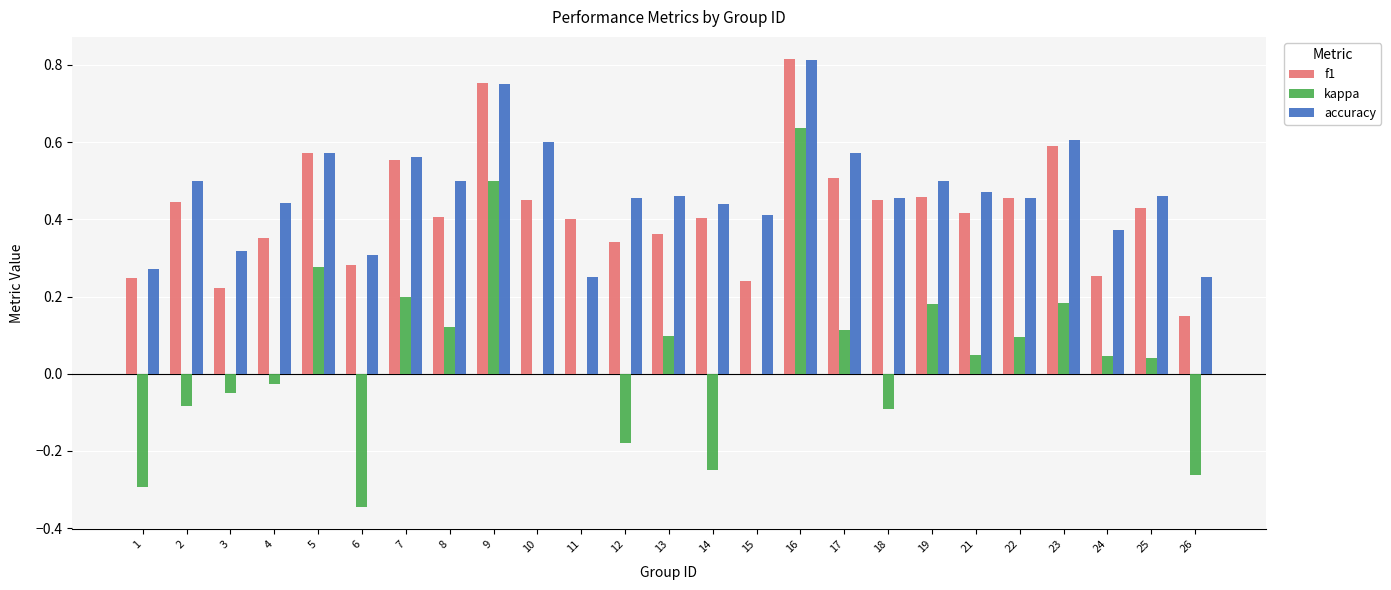

What is the sum of the kappa values at 18 and 6?

-0.4